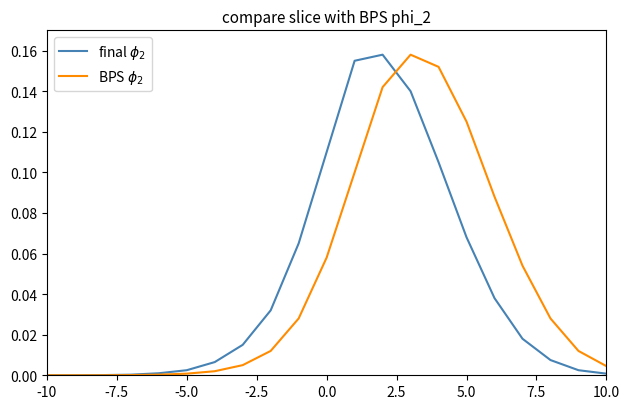

Where is final $\phi_2$ nearest to the value 0?

-10